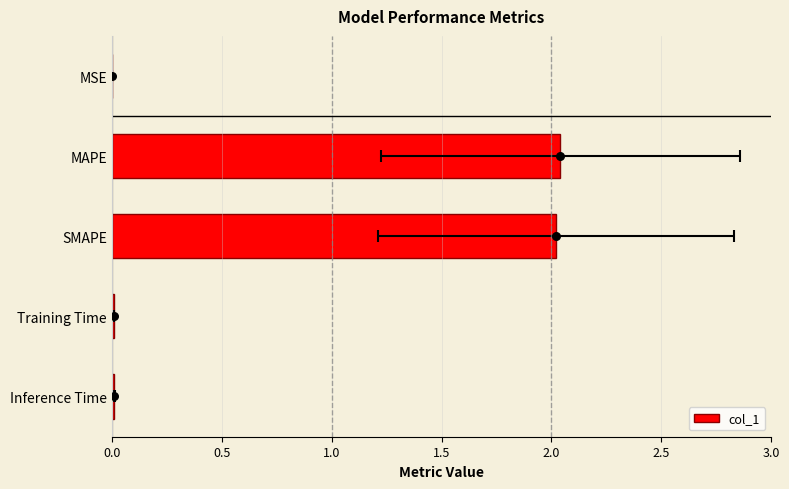

Which has a higher value, Inference Time or MSE?

Inference Time